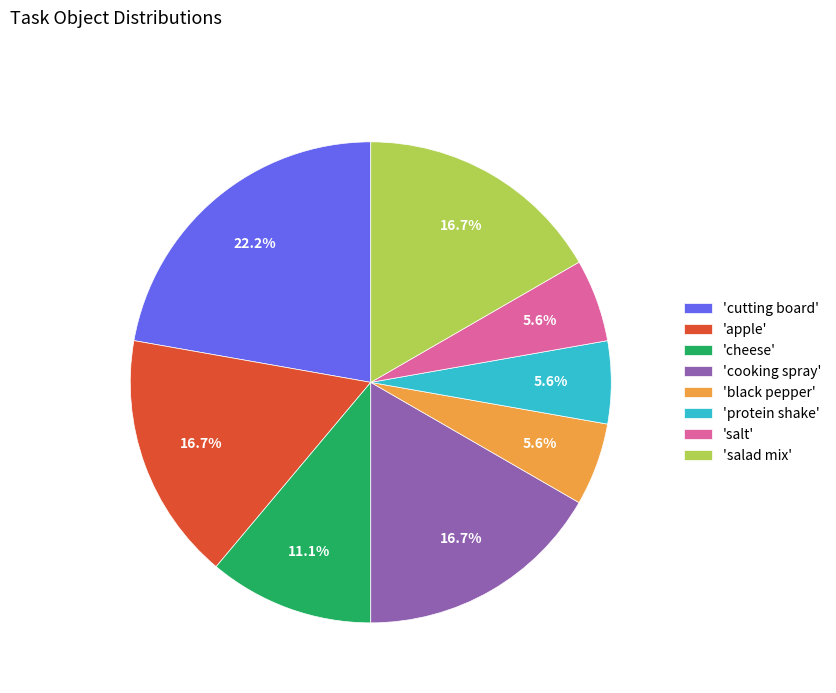

Is the sum of 'cheese' and 'cutting board' greater than half?

No